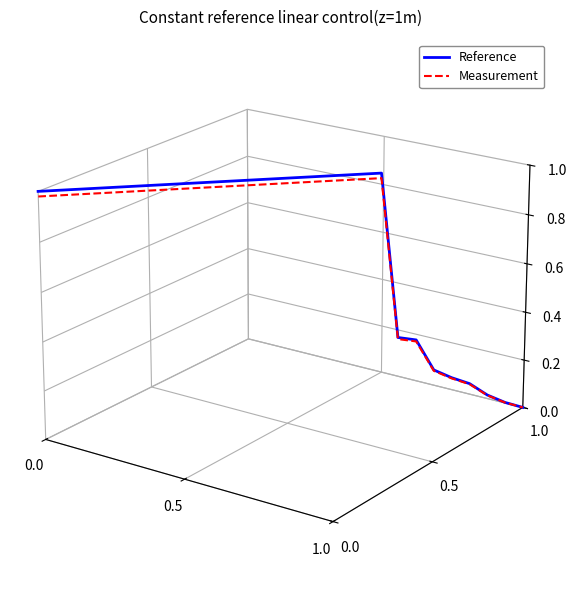

True or false: Measurement has a value of -0.0 at 23.

False